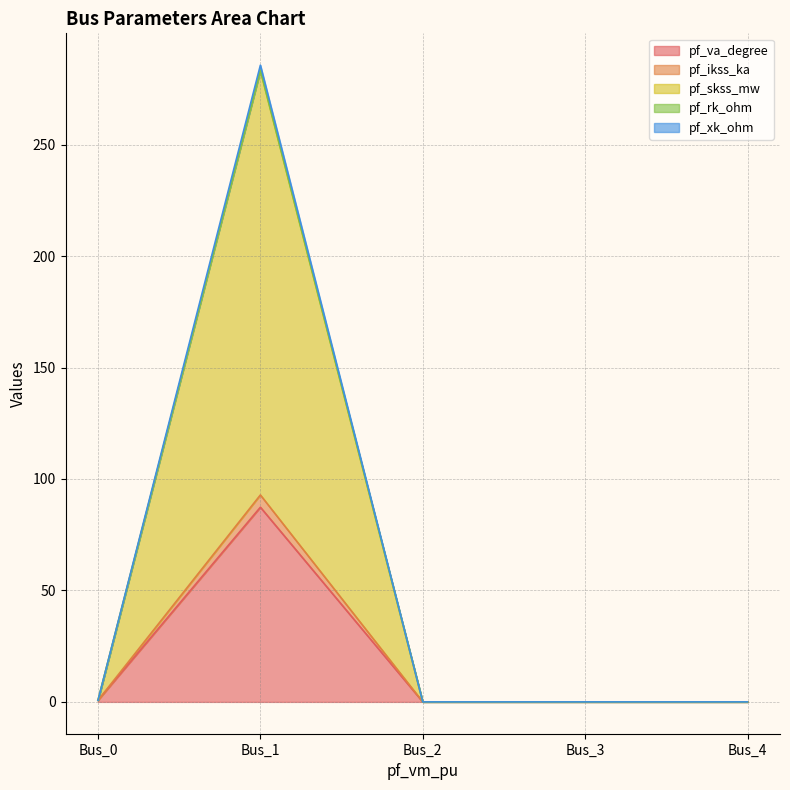

Read the pf_rk_ohm value at Bus_1.

283.2